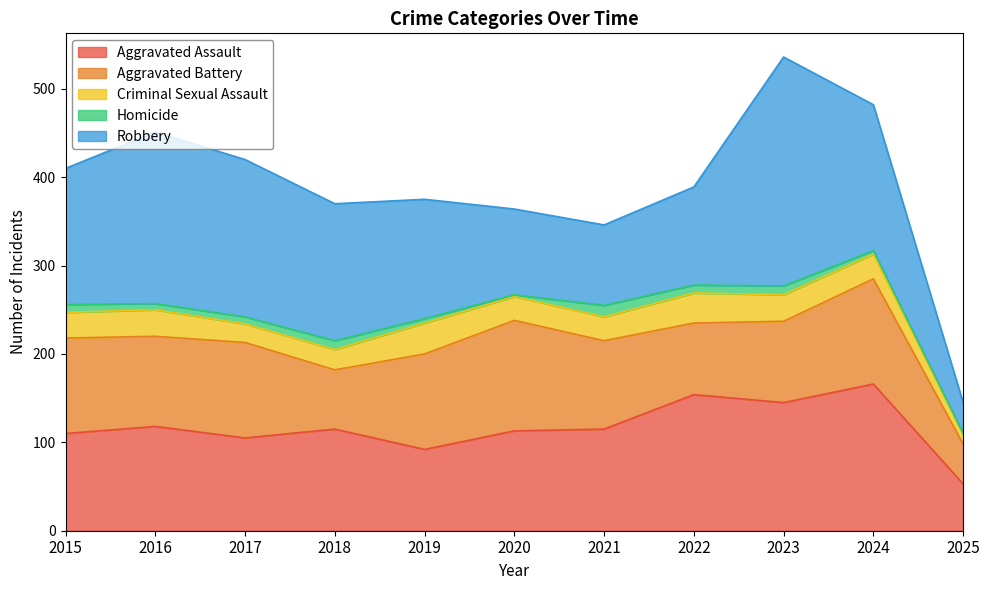

The value of Criminal Sexual Assault at 2022 is 34. True or false?

True